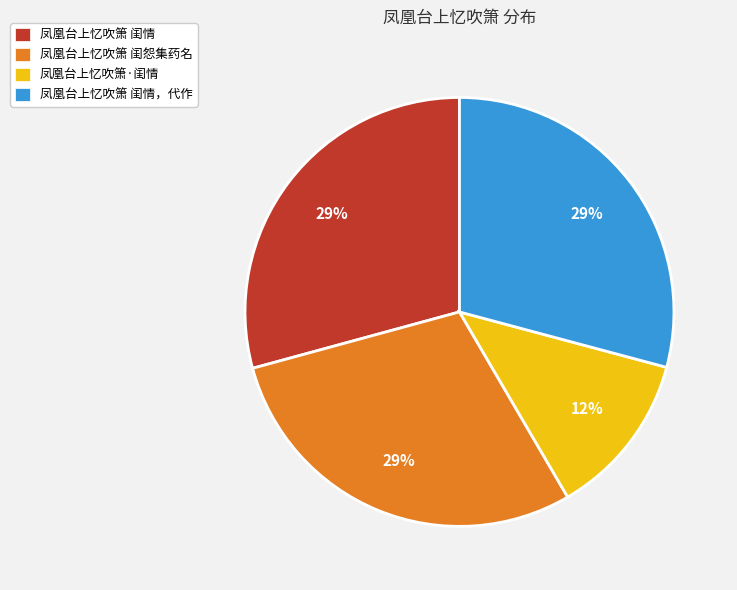

What percentage is the 凤凰台上忆吹箫·闺情 slice, to the nearest percent?

12%